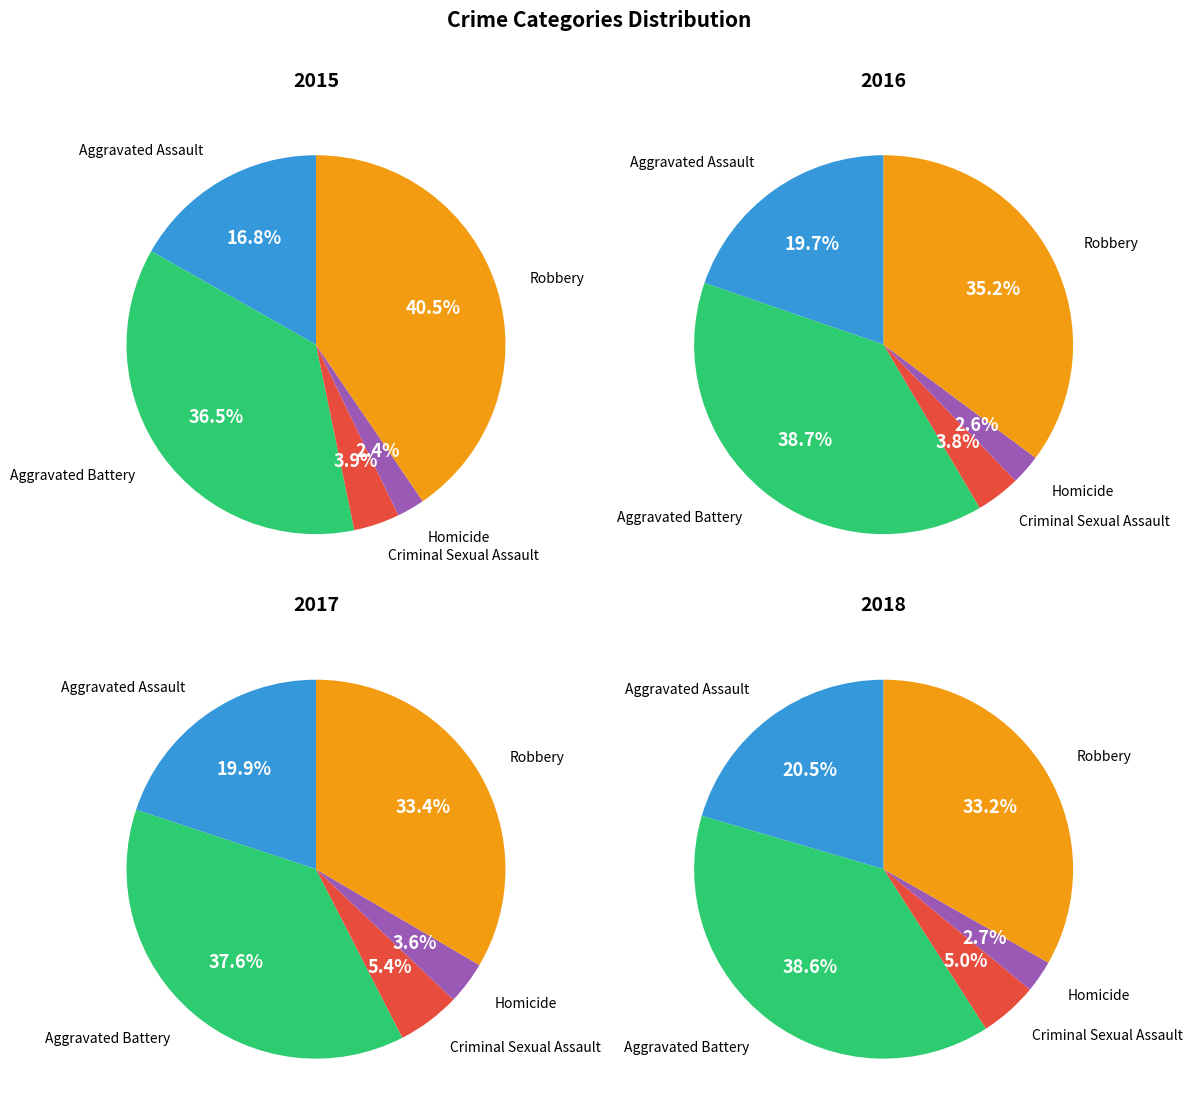

To the nearest percent, what is the difference between the Aggravated Assault and Robbery slice percentages?

24%